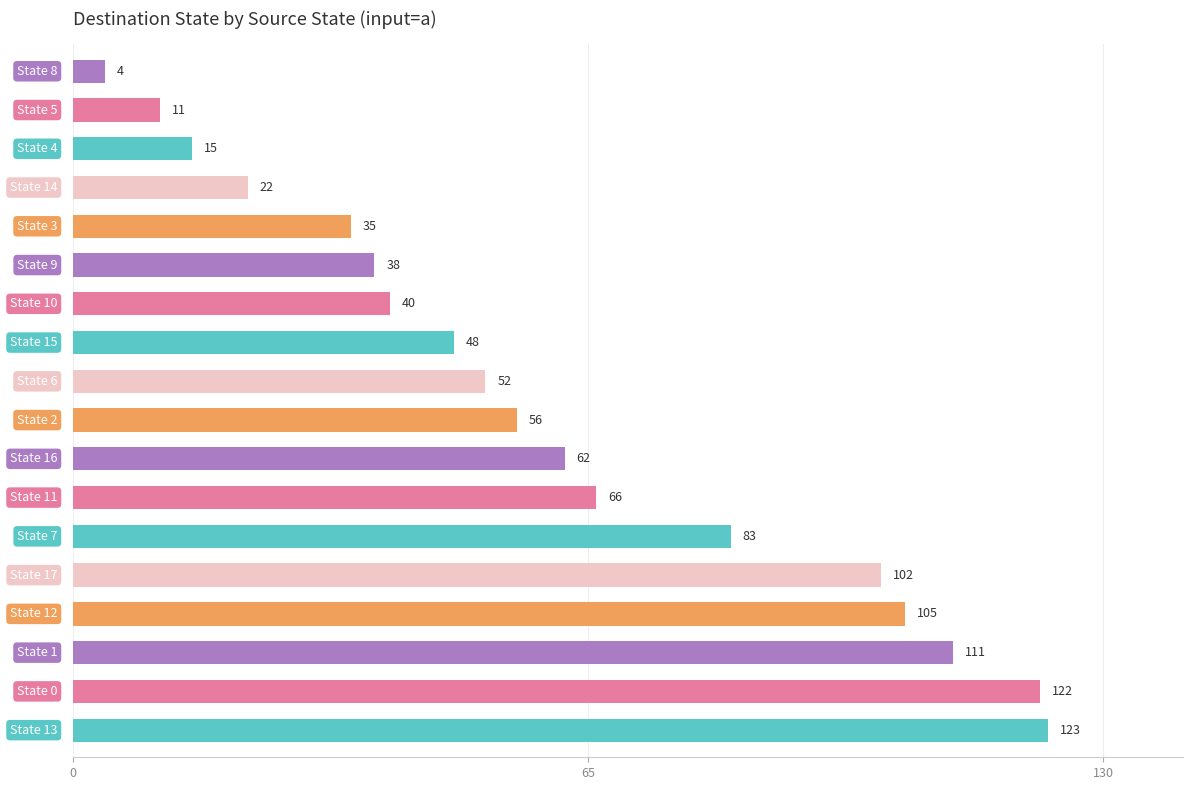

What is the maximum value shown in the chart?

123